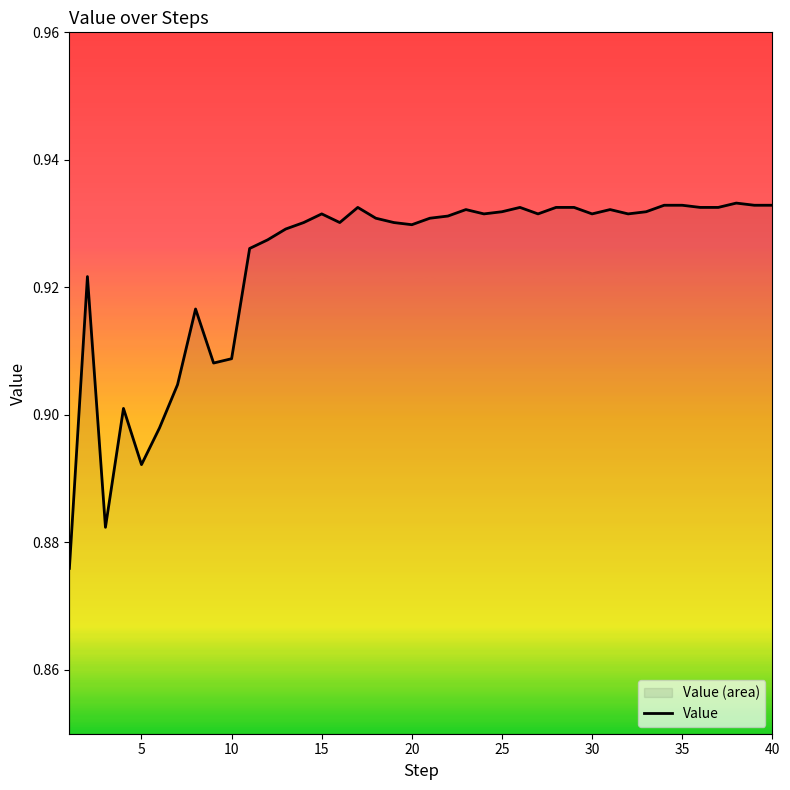

How many values are between 0 and 1?

40